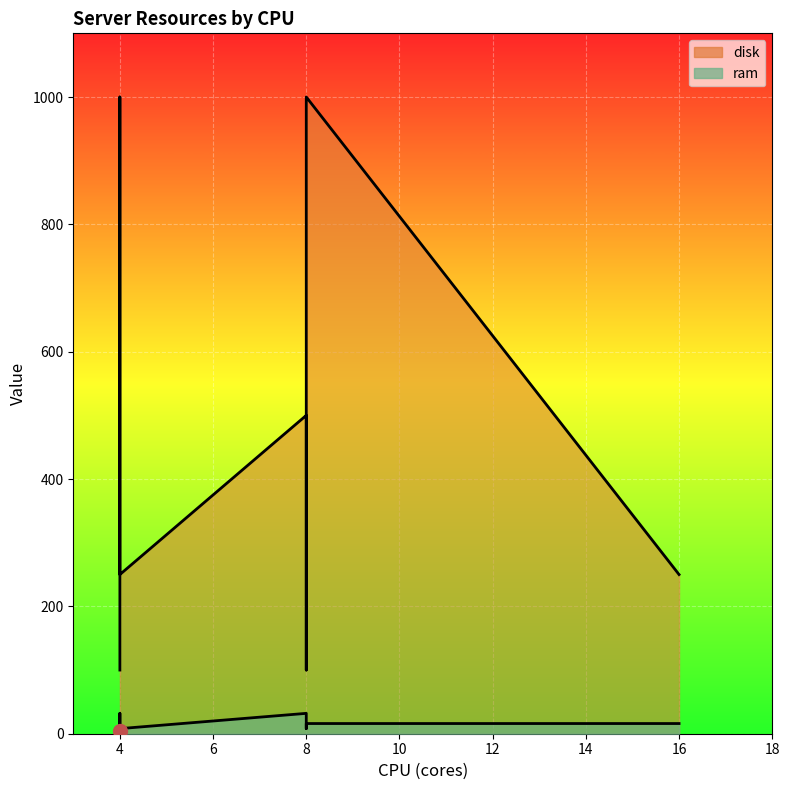

Reading left to right, transcribe all the data shown in this chart.

ram: 4	32	32	32	16	16	8	16	8
disk: 100	1000	500	1000	100	250	1000	1000	250